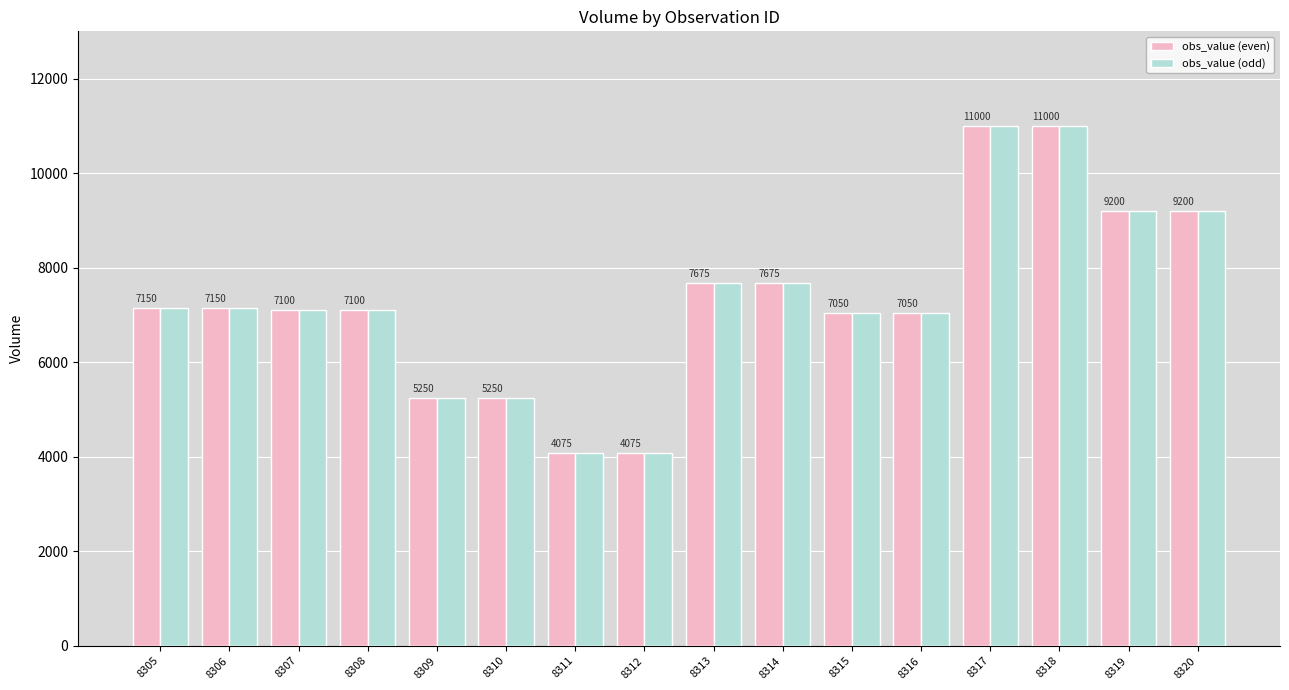

Is the value of obs_value (odd) at 8315 greater than the value of obs_value (even) at 8308?

No